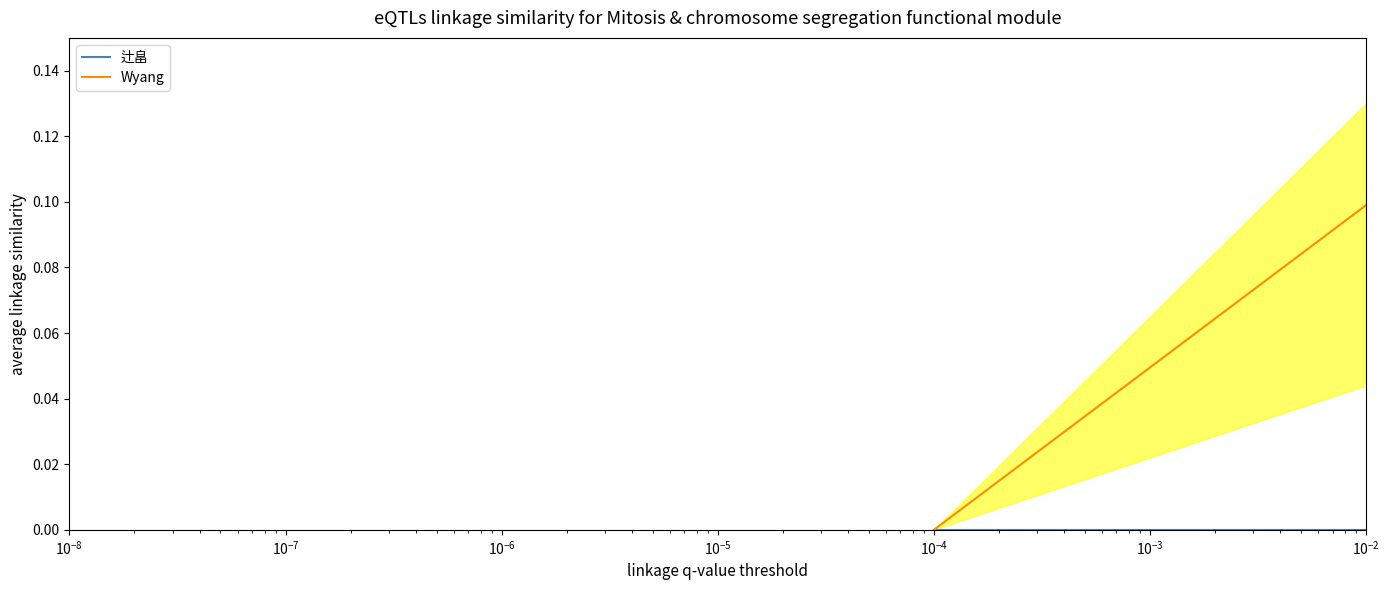

At how many categories does at least one series exceed 0?

1